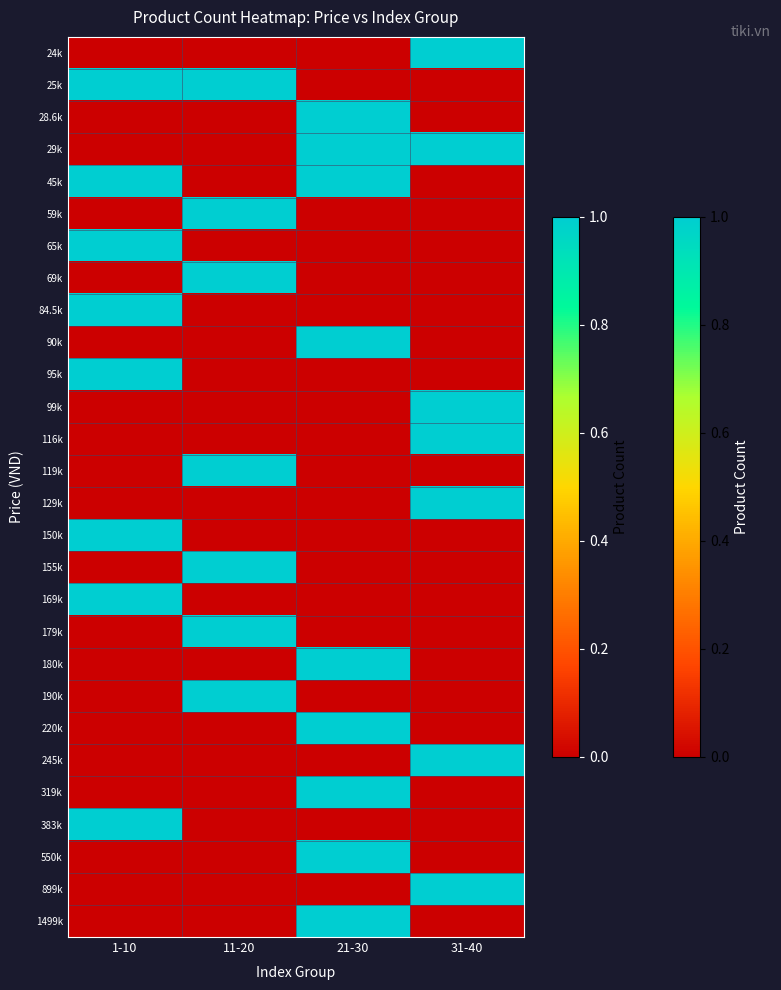

List the series in order of their peak value, lowest first.

24k, 25k, 28.6k, 29k, 45k, 59k, 65k, 69k, 84.5k, 90k, 95k, 99k, 116k, 119k, 129k, 150k, 155k, 169k, 179k, 180k, 190k, 220k, 245k, 319k, 383k, 550k, 899k, 1499k